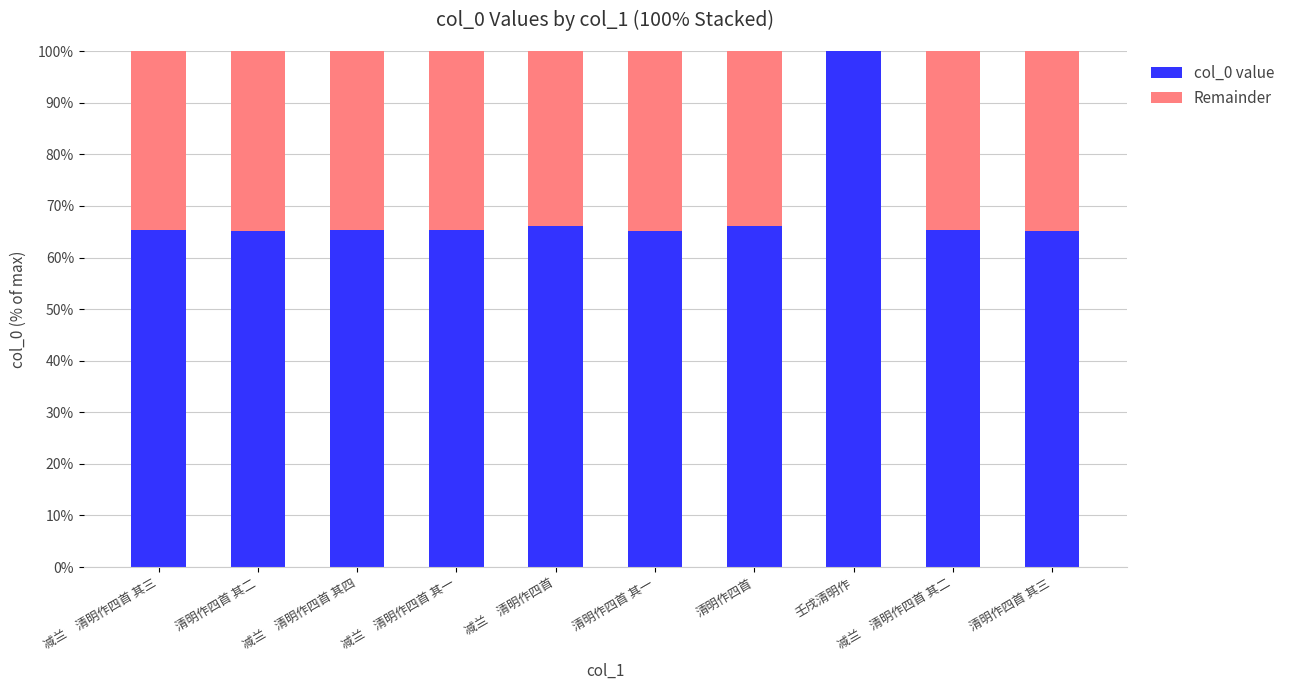

What is the sum of the col_0 value values at 壬戌清明作 and 清明作四首 其一?

165.2